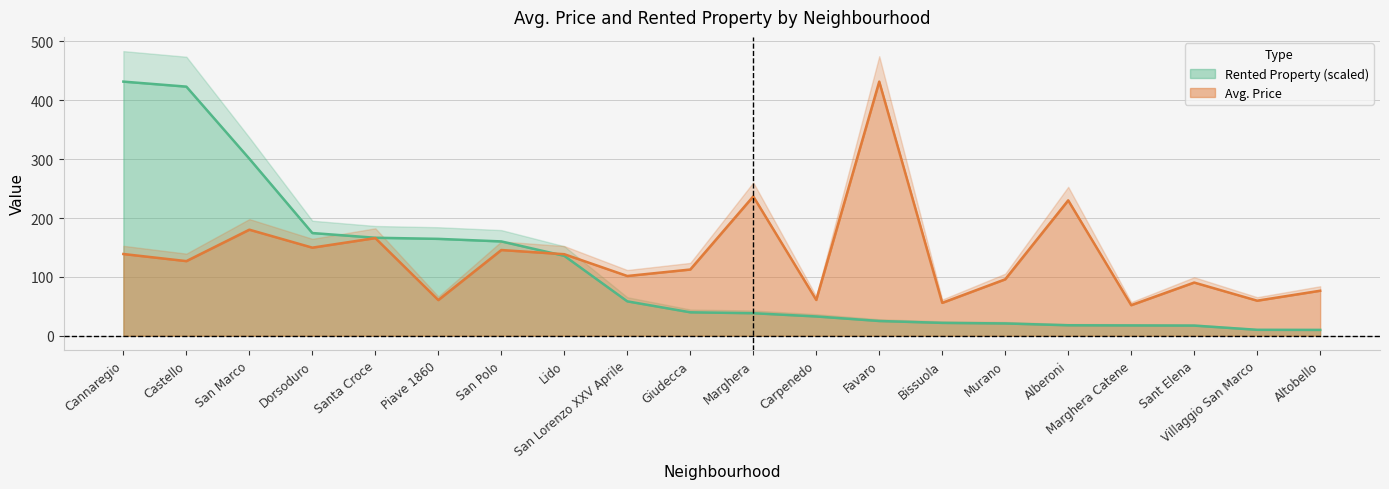

True or false: Rented Property has more than 0 interior local peaks.

False